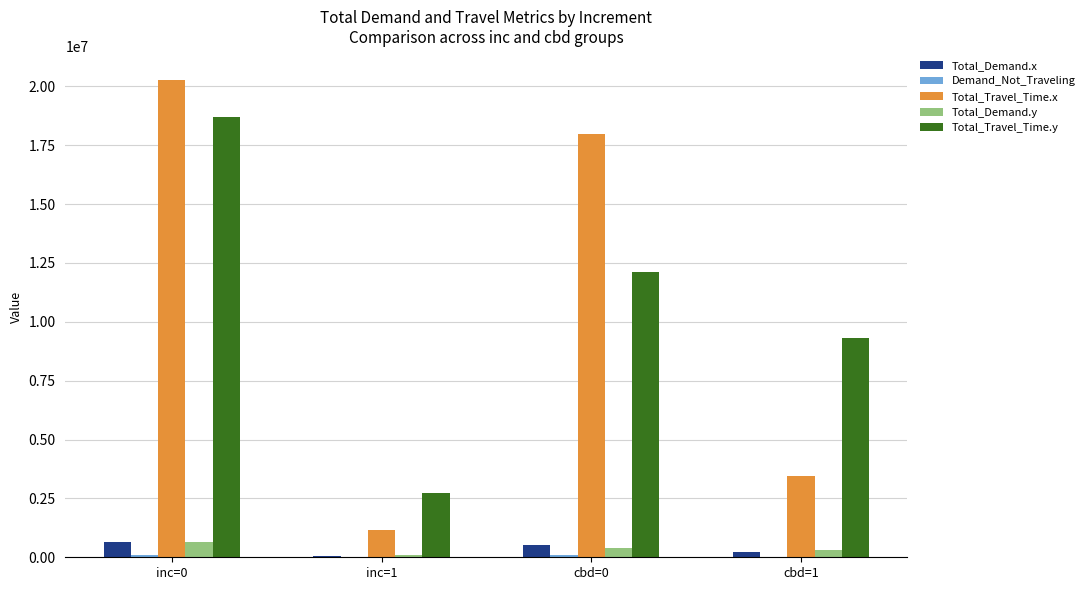

Between cbd=0 and cbd=1, which series saw the biggest shift?

Total_Travel_Time.x